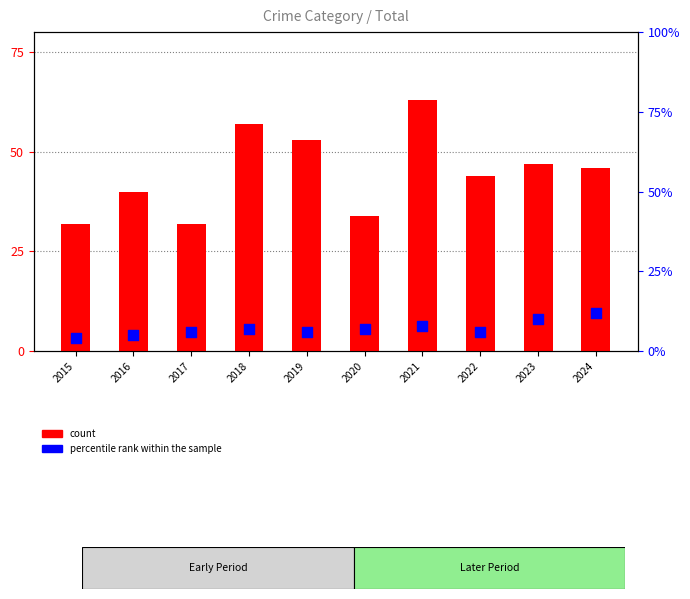

Which series contains the lowest Y value?

percentile rank within the sample